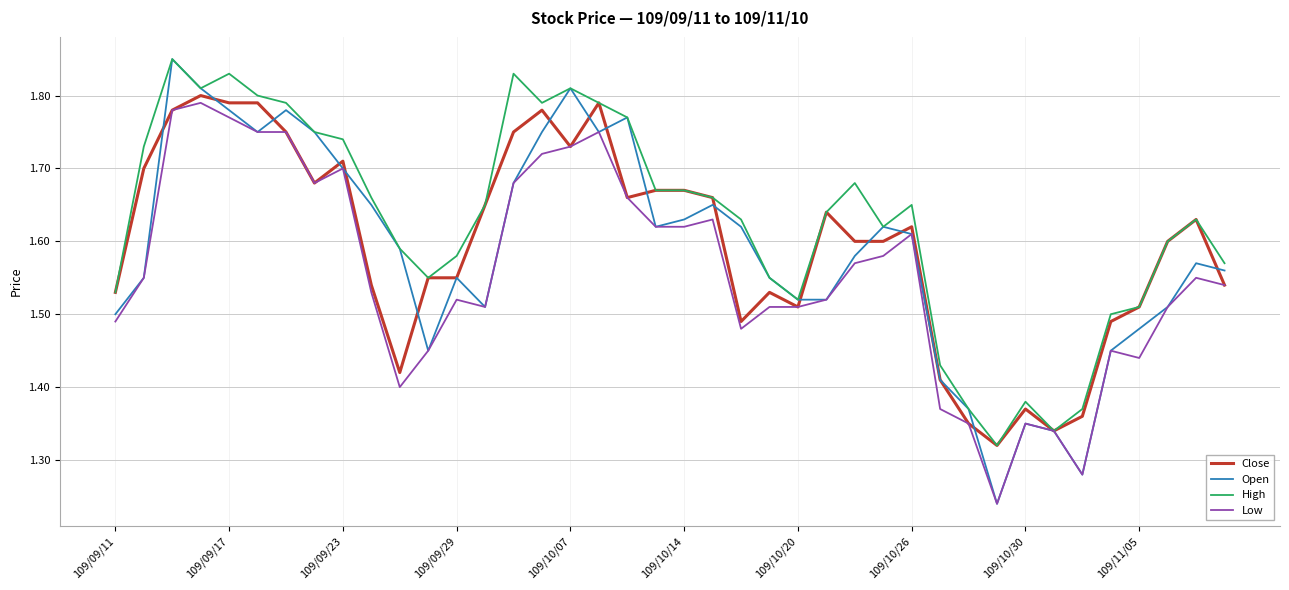

How many lines are shown in the chart?

4